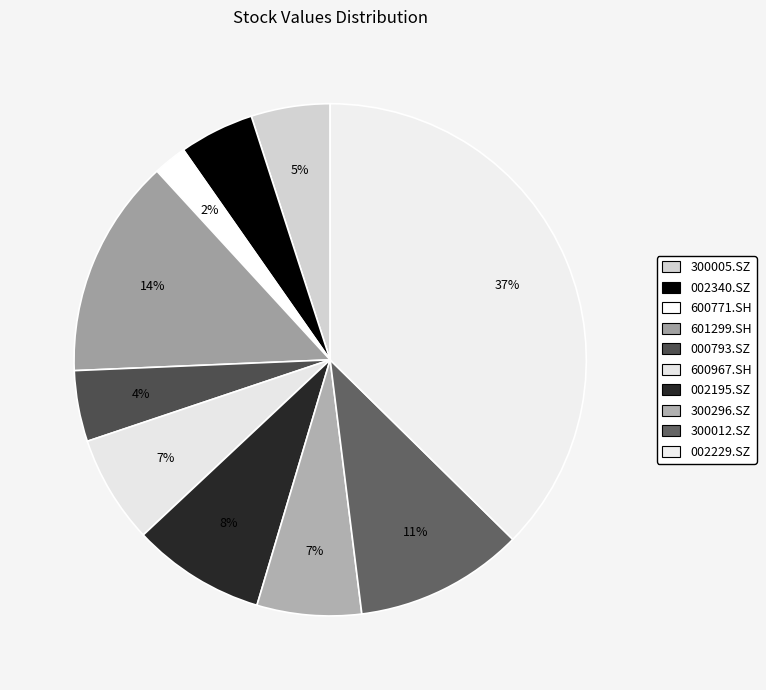

How many slices are in this pie chart?

10